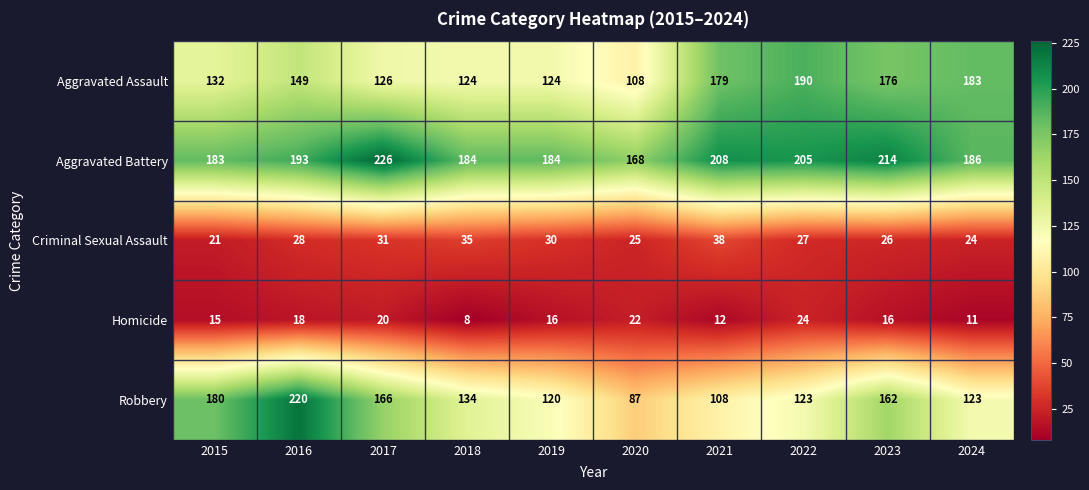

At how many categories does at least one series exceed 175?

9